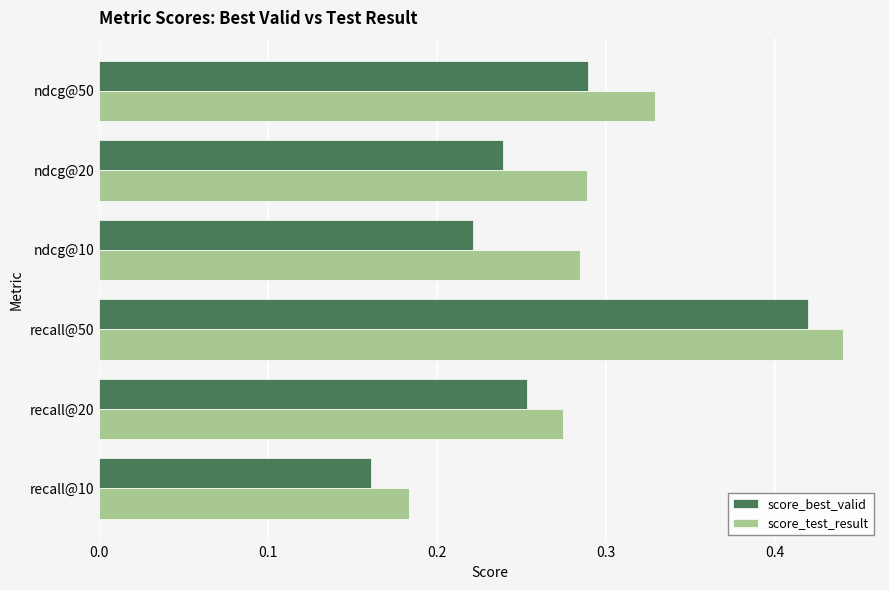

Which series changed the most between recall@10 and recall@20?

score_best_valid